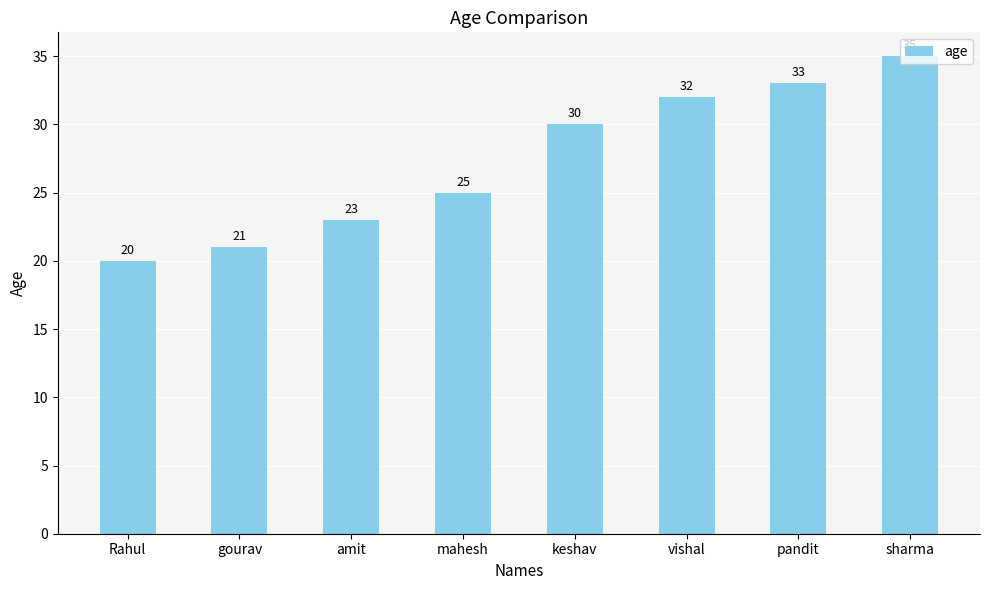

What is the smallest value displayed?

20